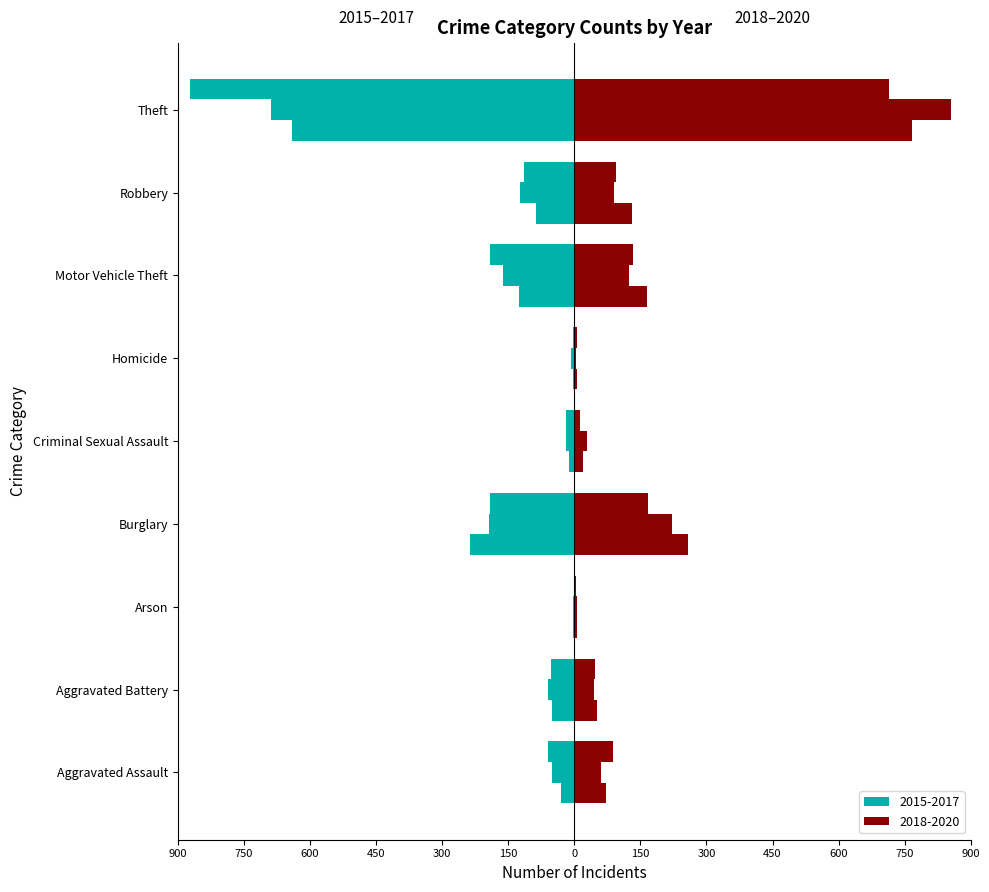

True or false: 2020 has a value of 1149 at Theft.

False